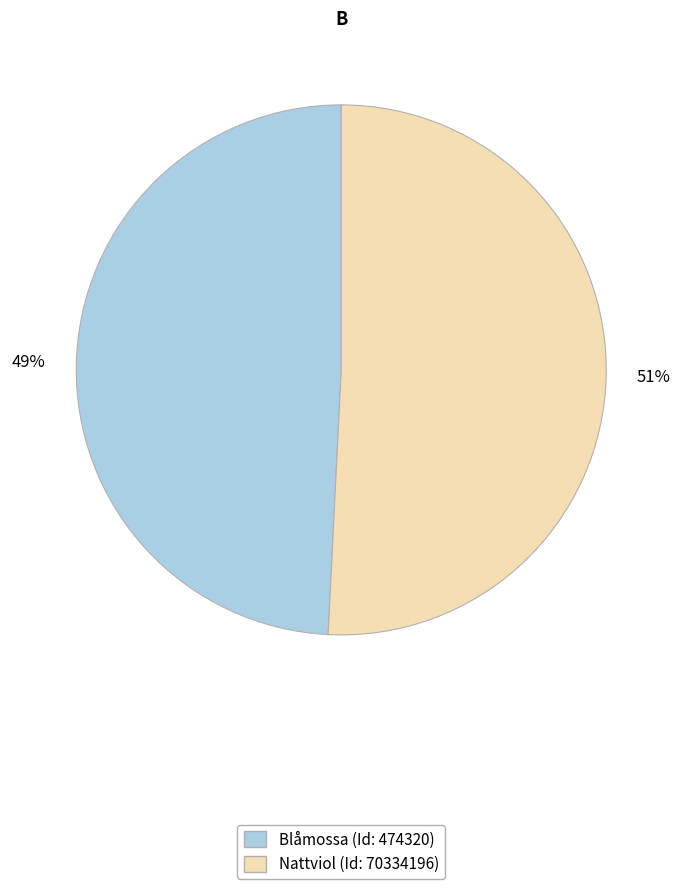

Count the number of slices in the pie.

2